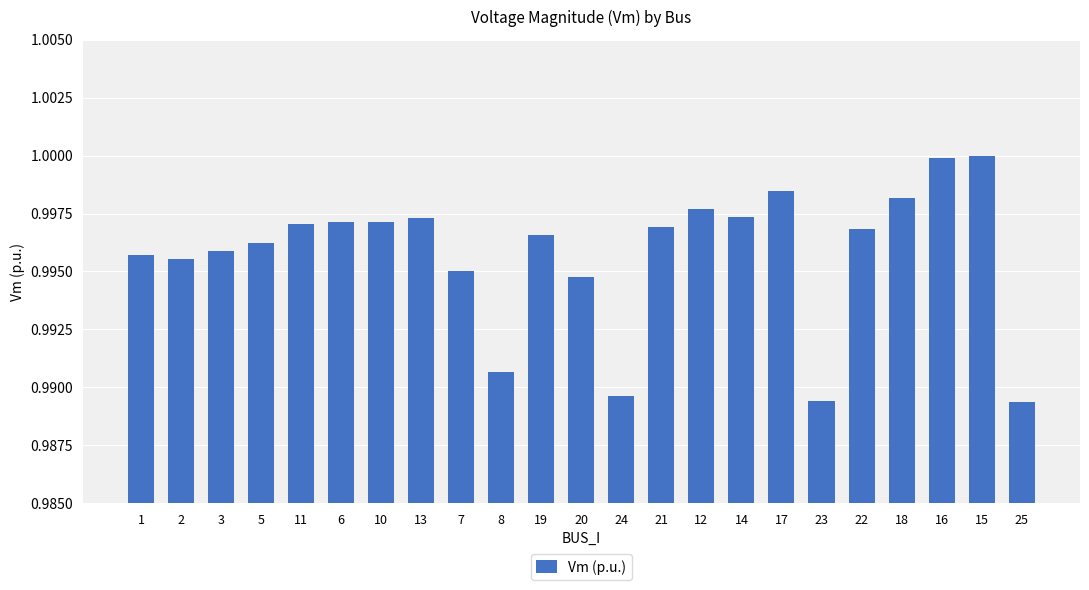

Which has a higher value, 13 or 1?

13